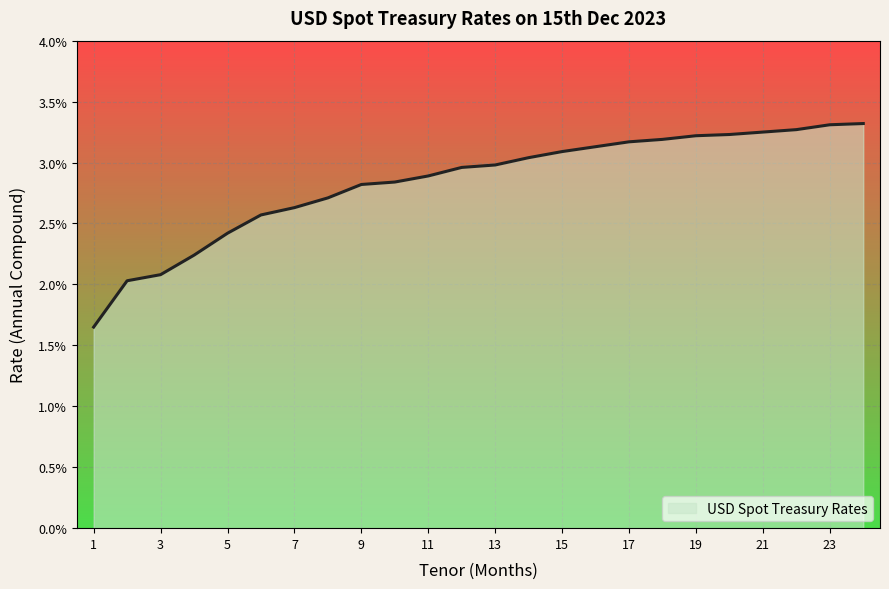

Is this an area chart (filled region under the line)?

Yes